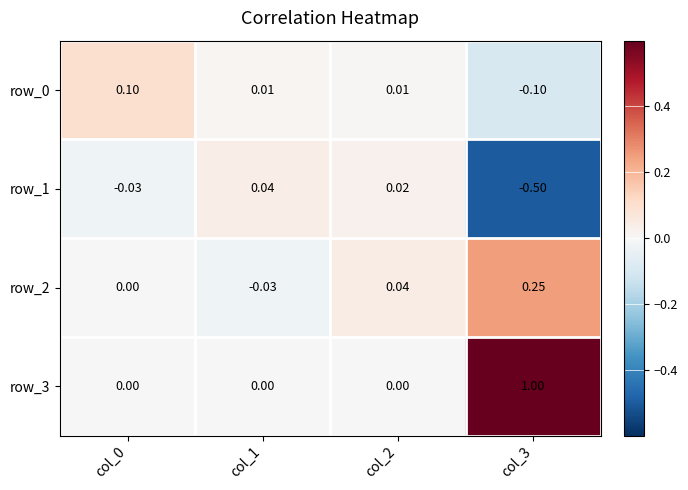

How many data points in row_2 are less than 0?

1